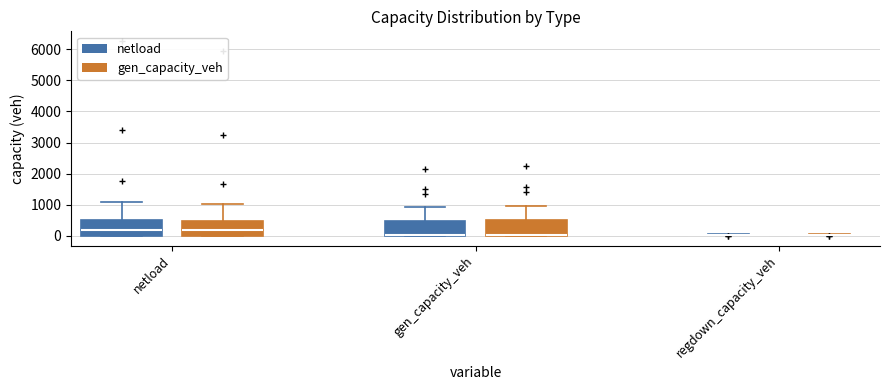

Reading left to right, transcribe this box plot: for each box, give where its median line is, the range the box spans, and where its two whiskers end, as read against the y-axis. The values are not printed on the chart, so give them approximately, as read against the axis.

netload (netload): median 200, box 0 to 500, whiskers 0 to 1100
netload (gen_capacity_veh): median 200, box 0 to 500, whiskers 0 to 1000
gen_capacity_veh (netload): median 0 (drawn on the box's lower edge), box 0 to 500, whiskers 0 to 900
gen_capacity_veh (gen_capacity_veh): median 0 (drawn on the box's lower edge), box 0 to 500, whiskers 0 to 1000
regdown_capacity_veh (netload): box collapsed to a line at 0, whiskers 0 to 0
regdown_capacity_veh (gen_capacity_veh): box collapsed to a line at 0, whiskers 0 to 0